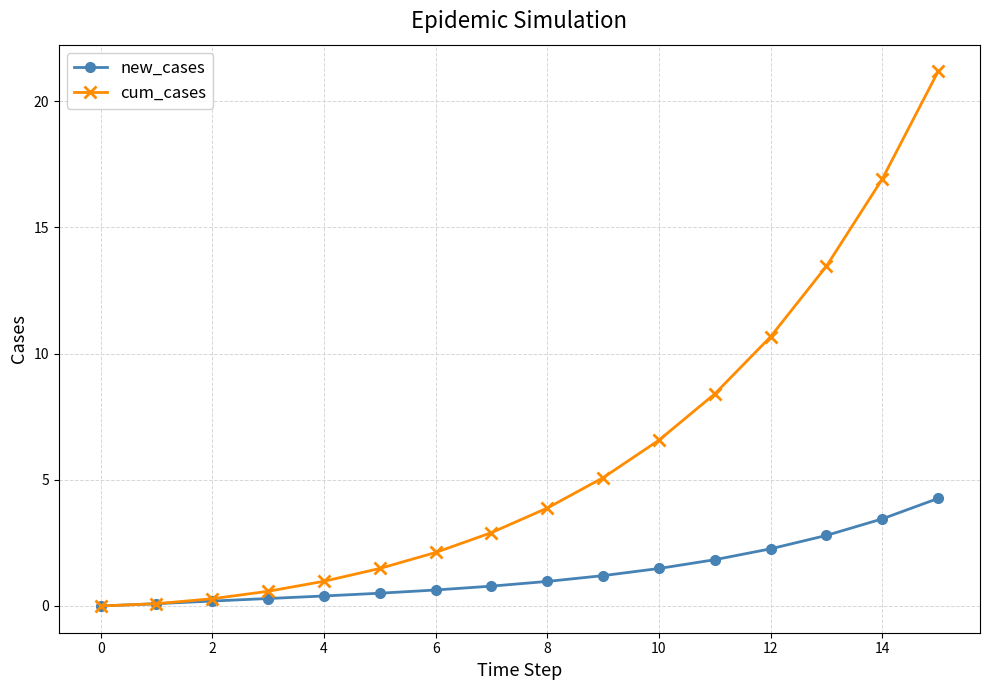

Is this an area chart (filled region under the line)?

No